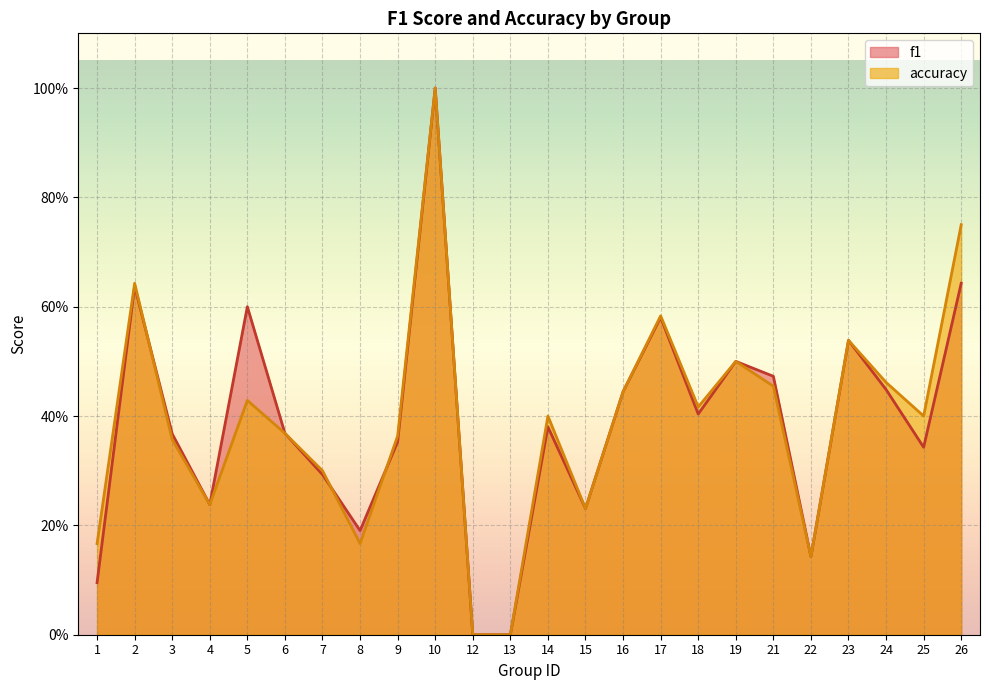

Reading left to right, extract all data points from this chart.

f1: 0.1	0.6	0.4	0.2	0.6	0.4	0.3	0.2	0.4	1.0	0.0	0.0	0.4	0.2	0.4	0.6	0.4	0.5	0.5	0.1	0.5	0.4	0.3	0.6
accuracy: 0.2	0.6	0.4	0.2	0.4	0.4	0.3	0.2	0.4	1.0	0.0	0.0	0.4	0.2	0.4	0.6	0.4	0.5	0.5	0.1	0.5	0.5	0.4	0.8